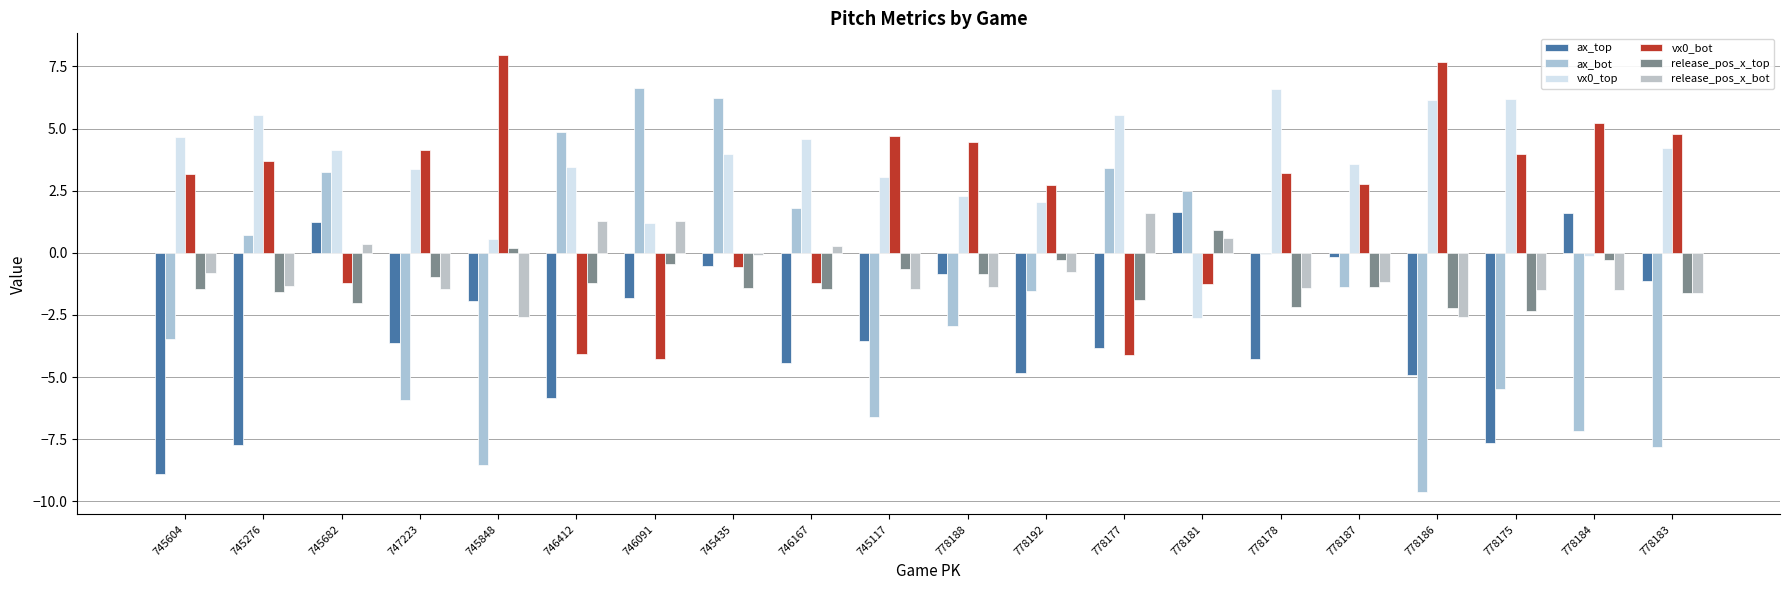

Are the bars horizontal?

No